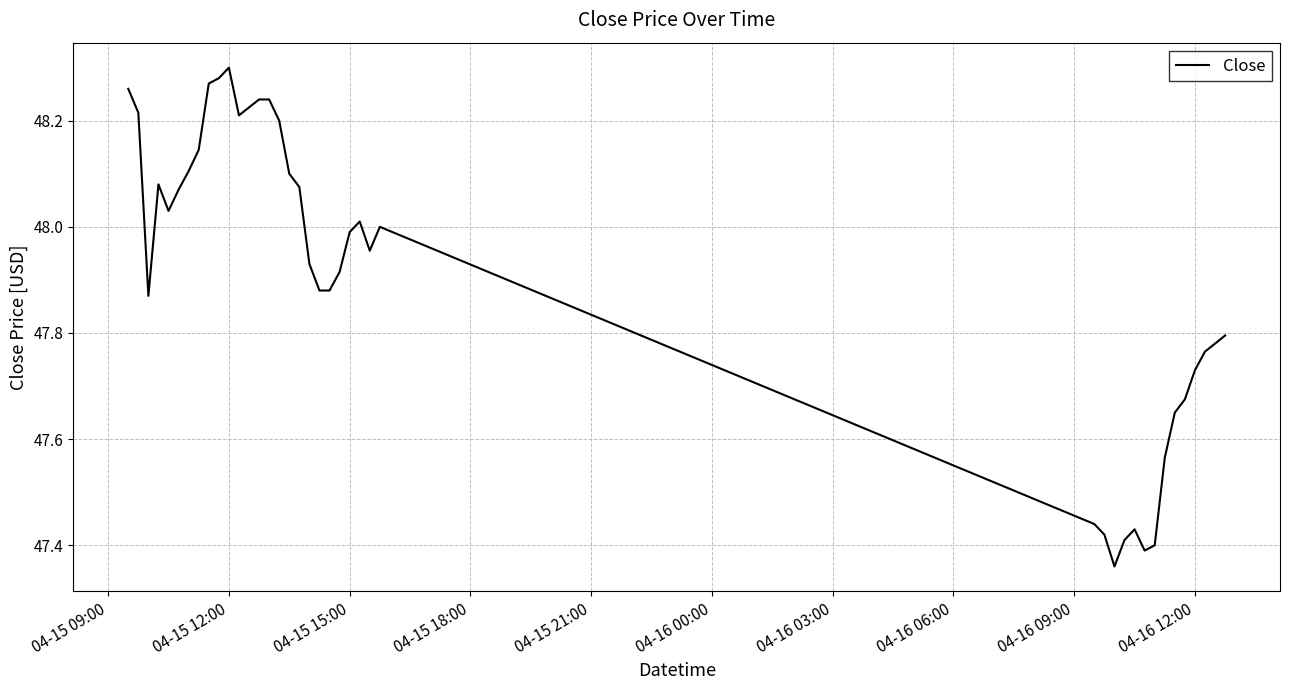

What is the sum of all values?

1916.3